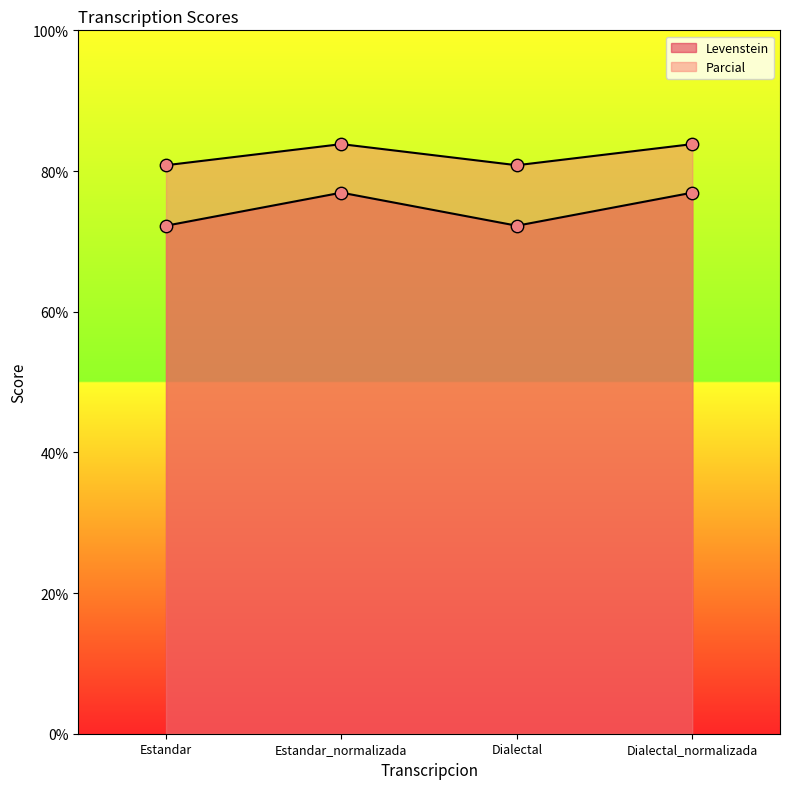

Which series has the largest total across all categories?

Parcial